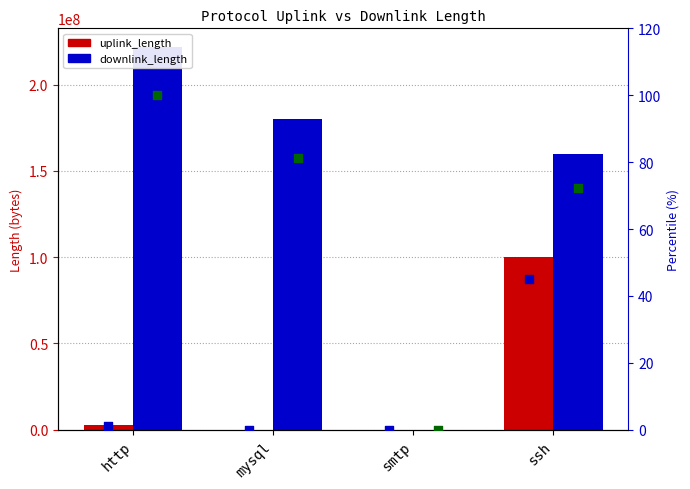

Which series reaches the maximum Y coordinate?

downlink_length